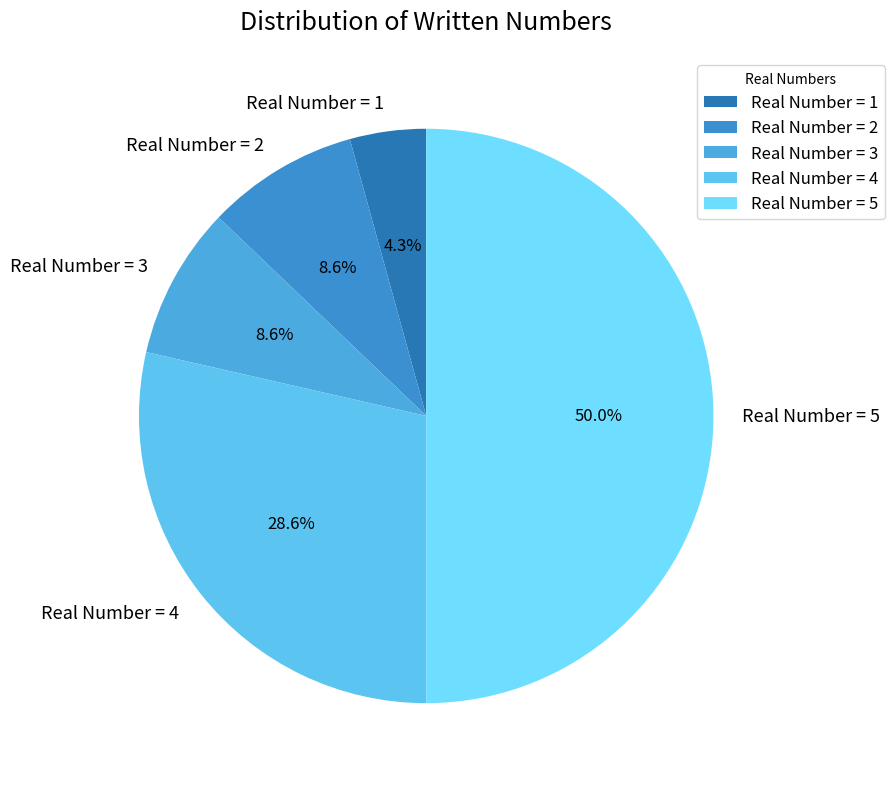

What portion of the pie excludes Real Number = 4?

71.4%